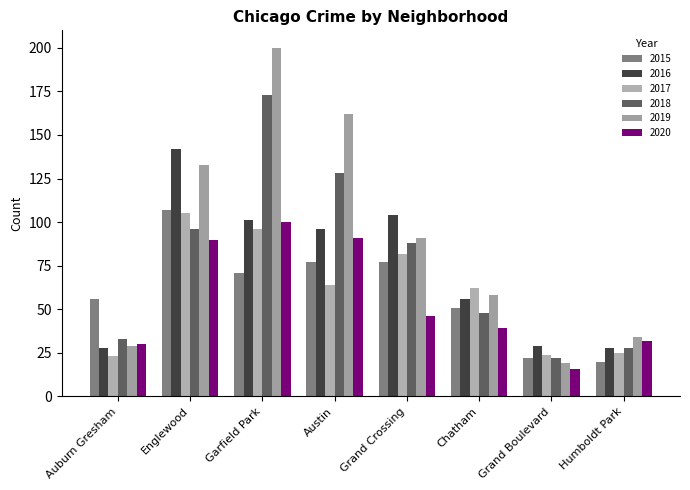

Count the number of data series in this chart.

6